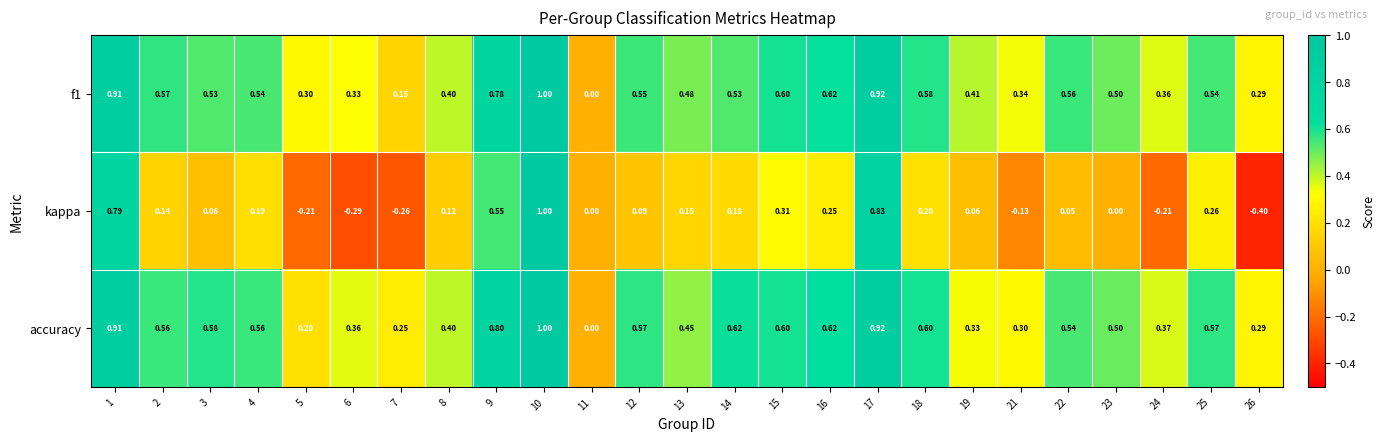

At which category is the sum across all series the highest?

10